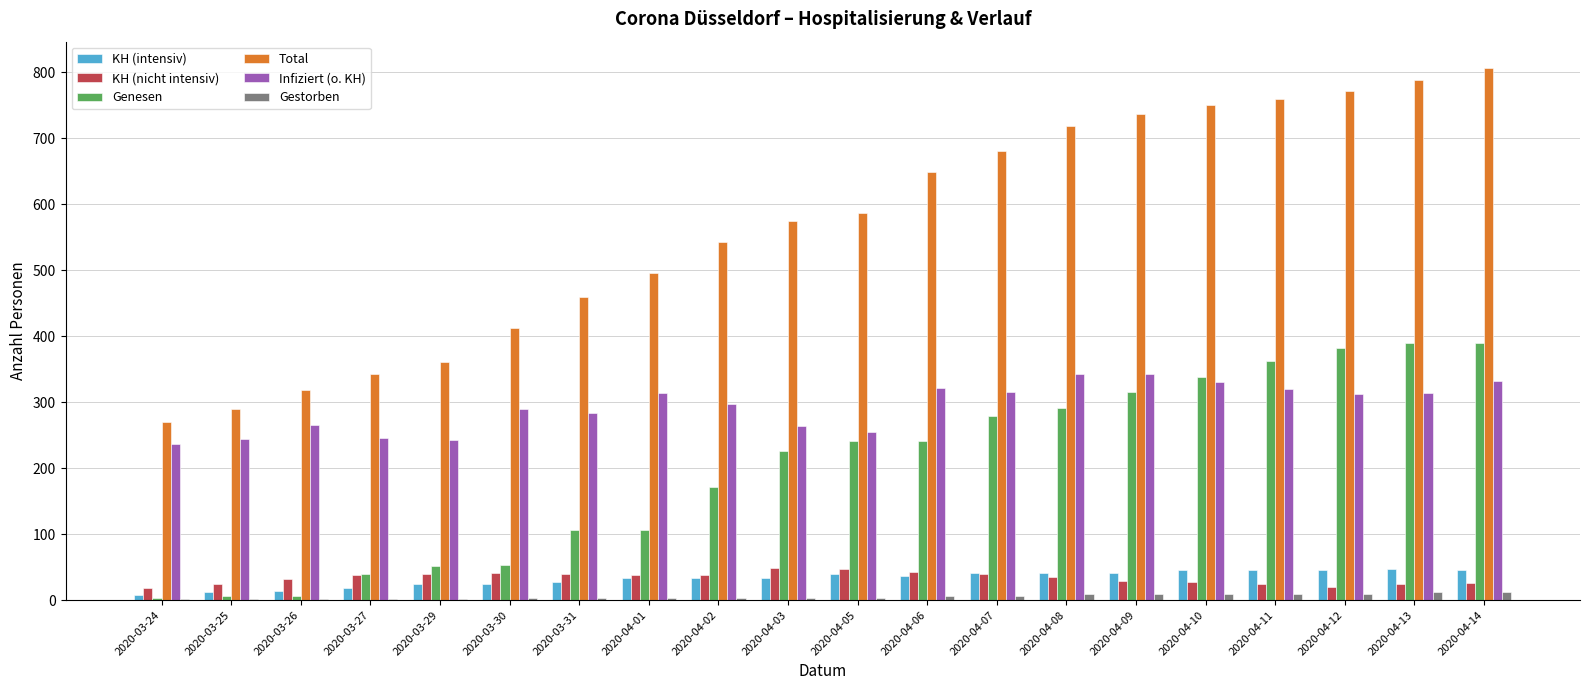

The value of Total at 2020-04-14 is 806. True or false?

True